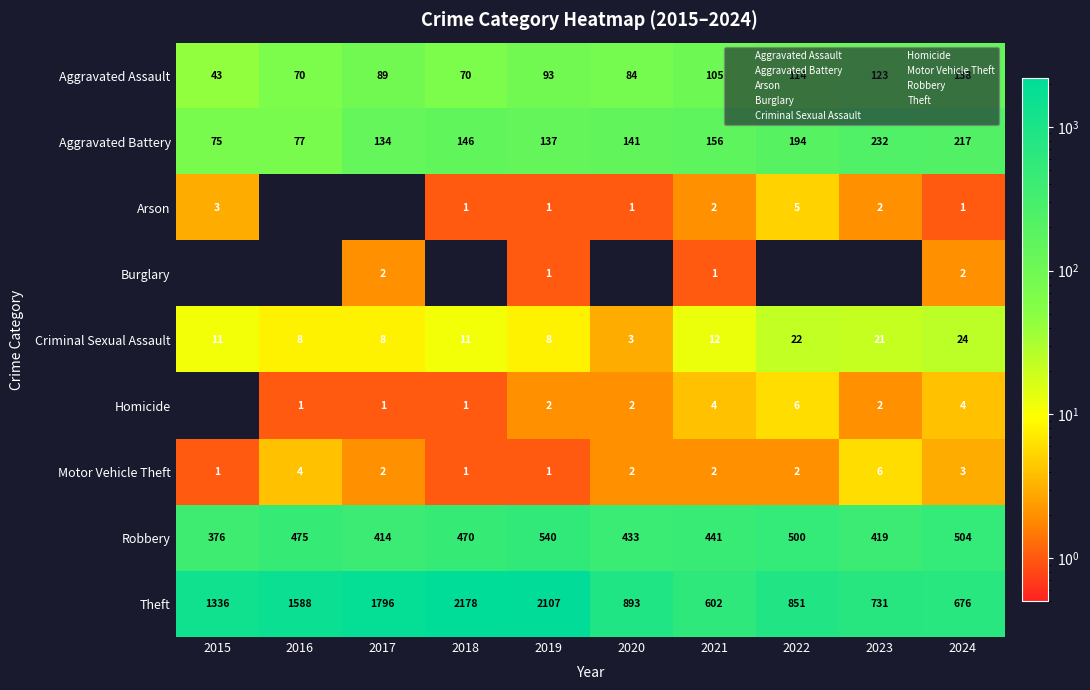

Between 2015 and 2017, which series saw the biggest shift?

Theft